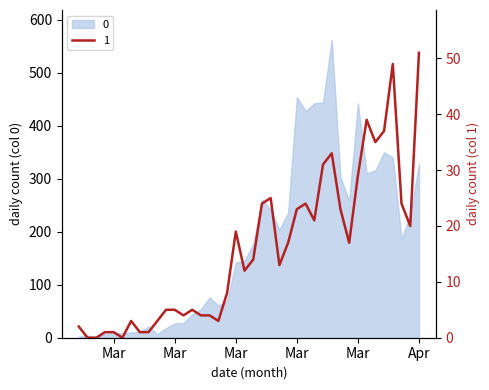

The chart shows a value of 3 at 2020-02-27. True or false?

False